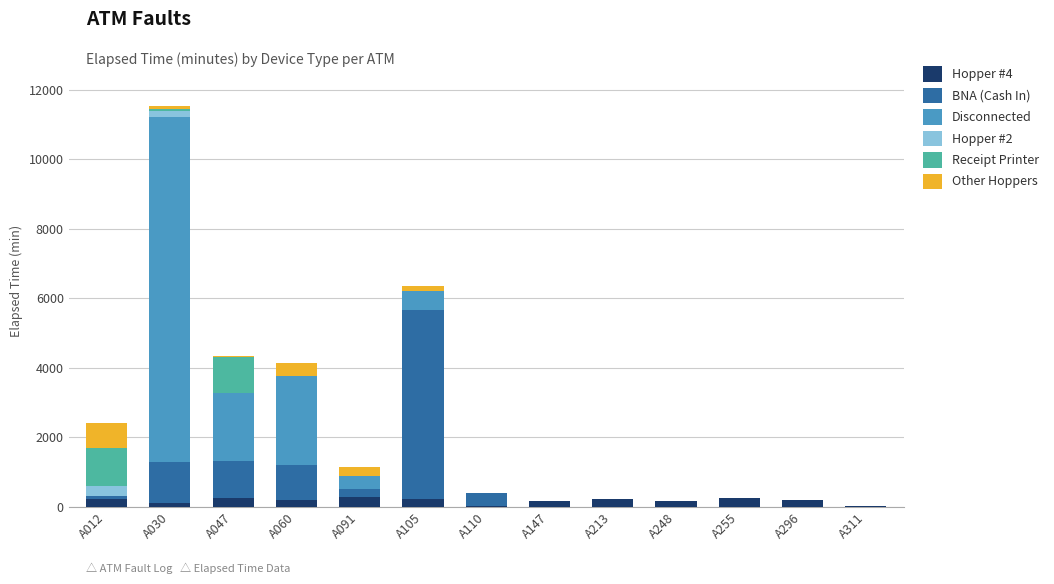

Count the number of data series in this chart.

6